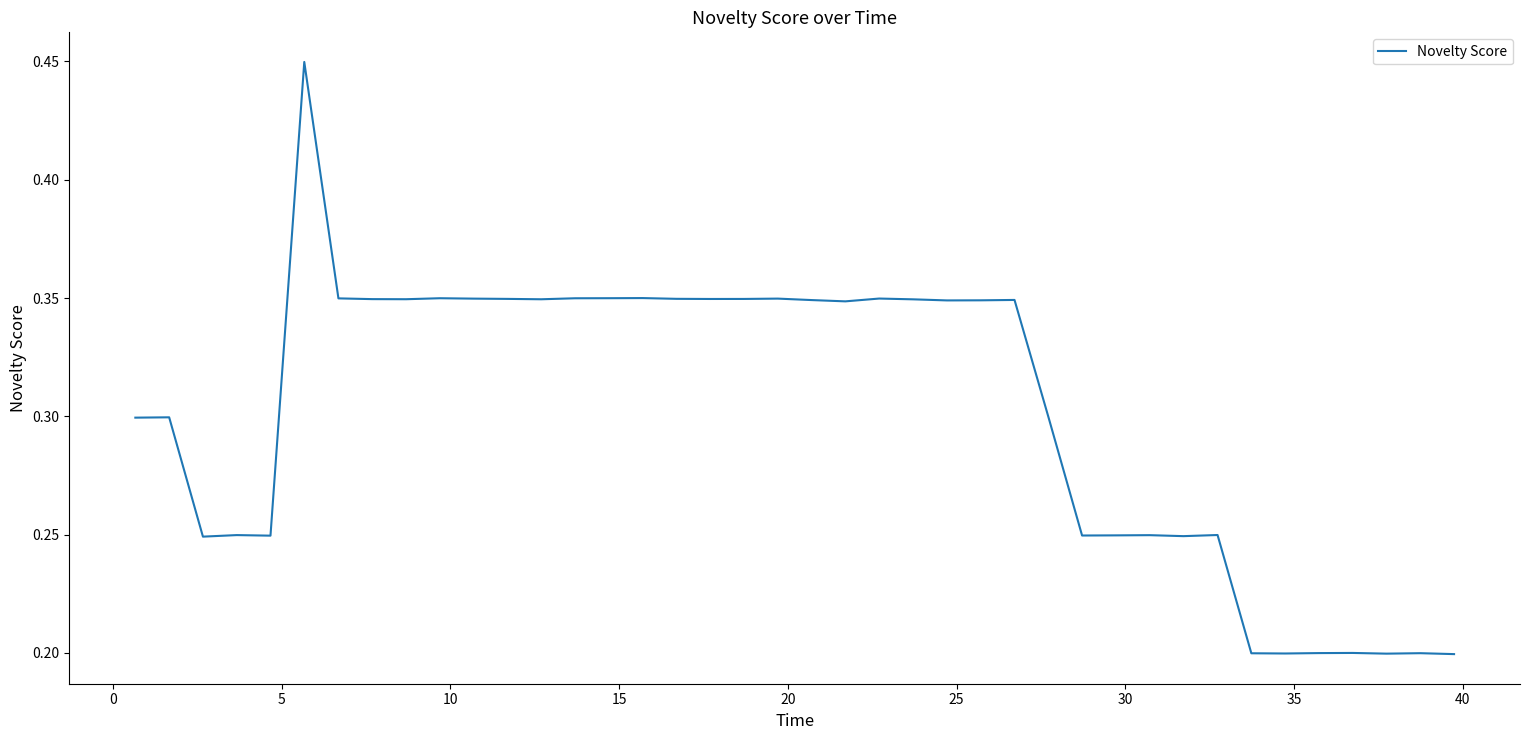

Reading left to right, transcribe all the data shown in this chart.

0.3	0.3	0.2	0.2	0.2	0.4	0.3	0.3	0.3	0.3	0.3	0.3	0.3	0.3	0.3	0.3	0.3	0.3	0.3	0.3	0.3	0.3	0.3	0.3	0.3	0.3	0.3	0.3	0.2	0.2	0.2	0.2	0.2	0.2	0.2	0.2	0.2	0.2	0.2	0.2